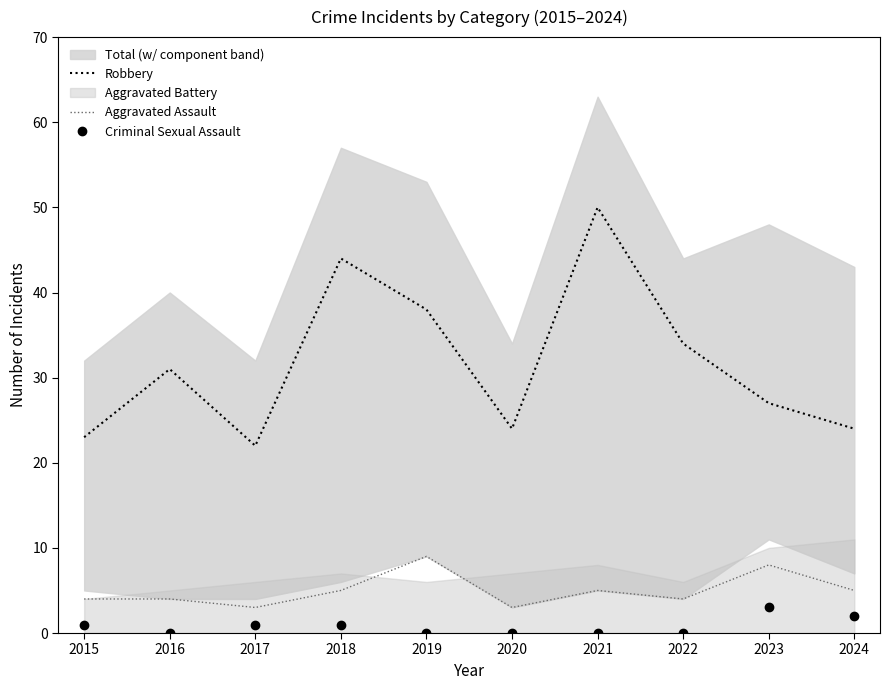

At which category does Aggravated Assault reach its first local peak?

2019